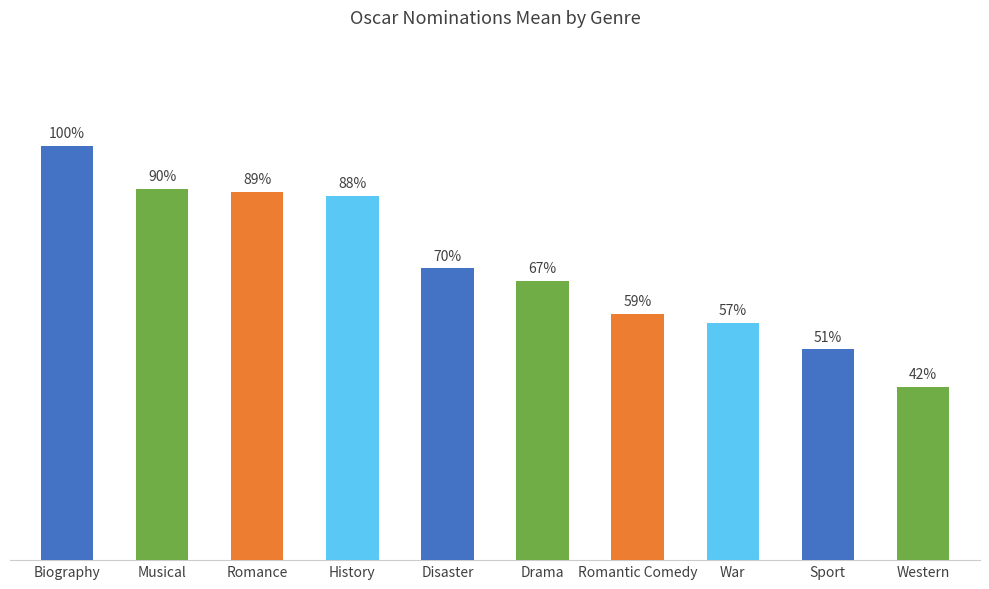

At which category does the chart reach its peak across all series?

Biography